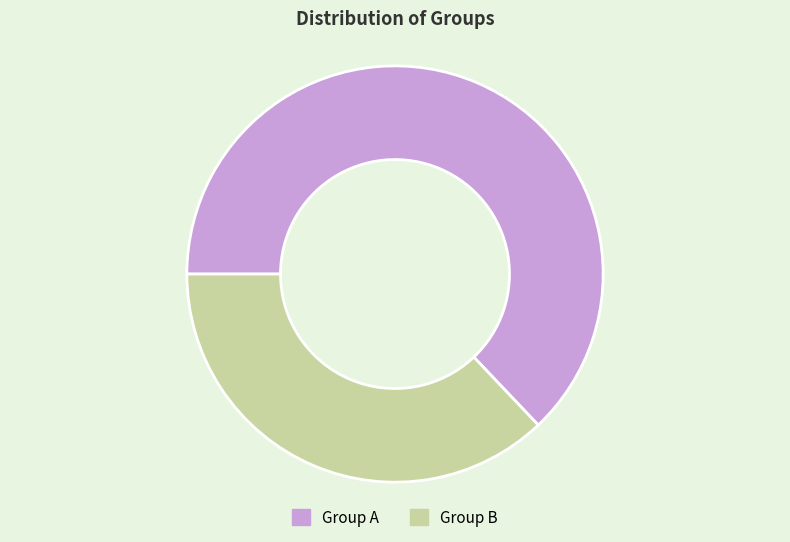

Which slice represents more than half of the pie?

Group A